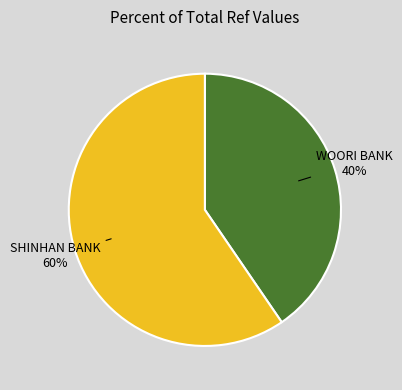

Is there a majority slice in this chart?

Yes